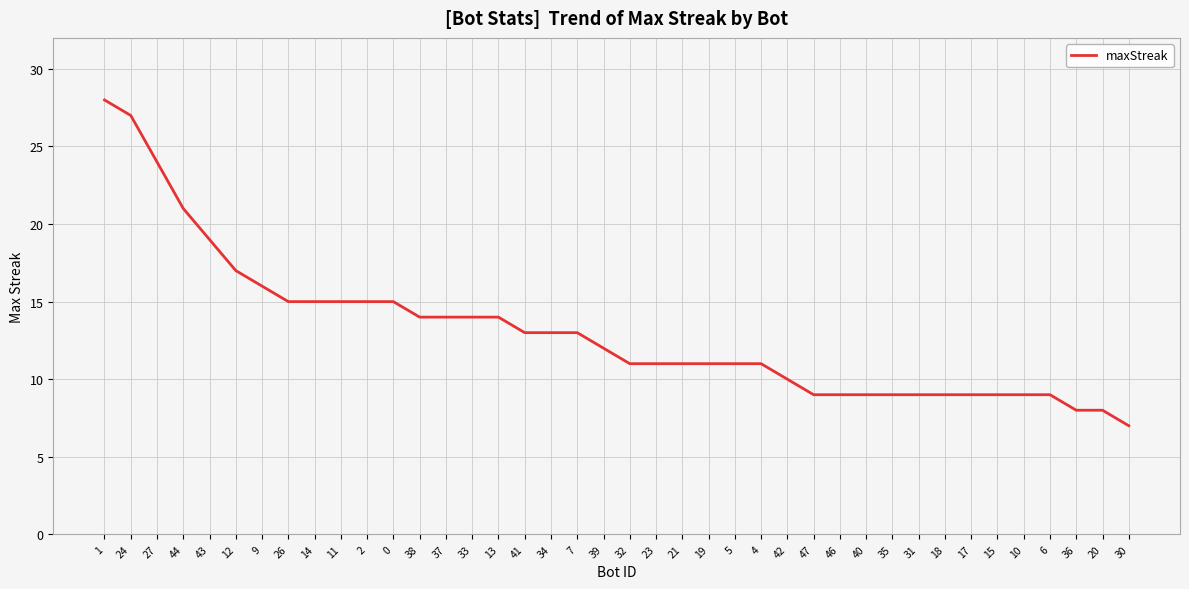

At which category does the chart reach its minimum across all series?

30